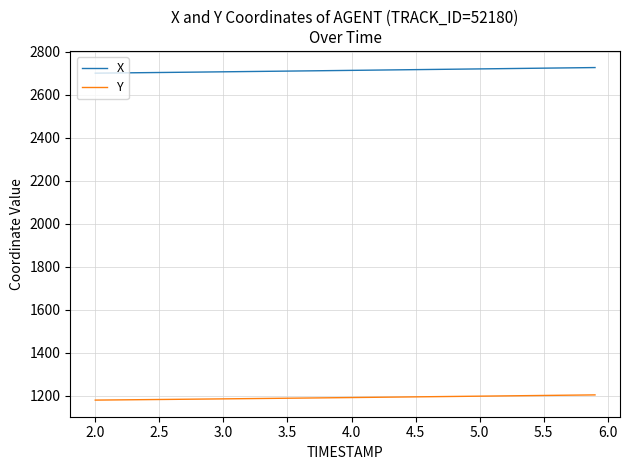

How many lines are shown in the chart?

2